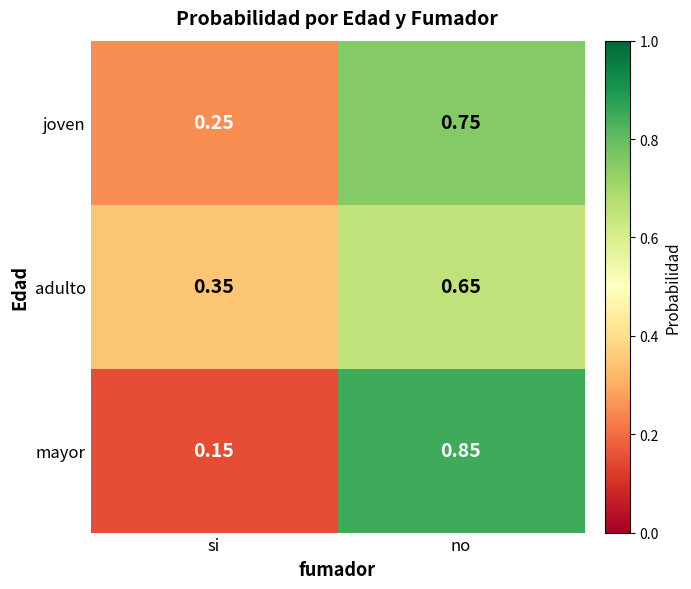

Which series has the widest spread of values?

mayor